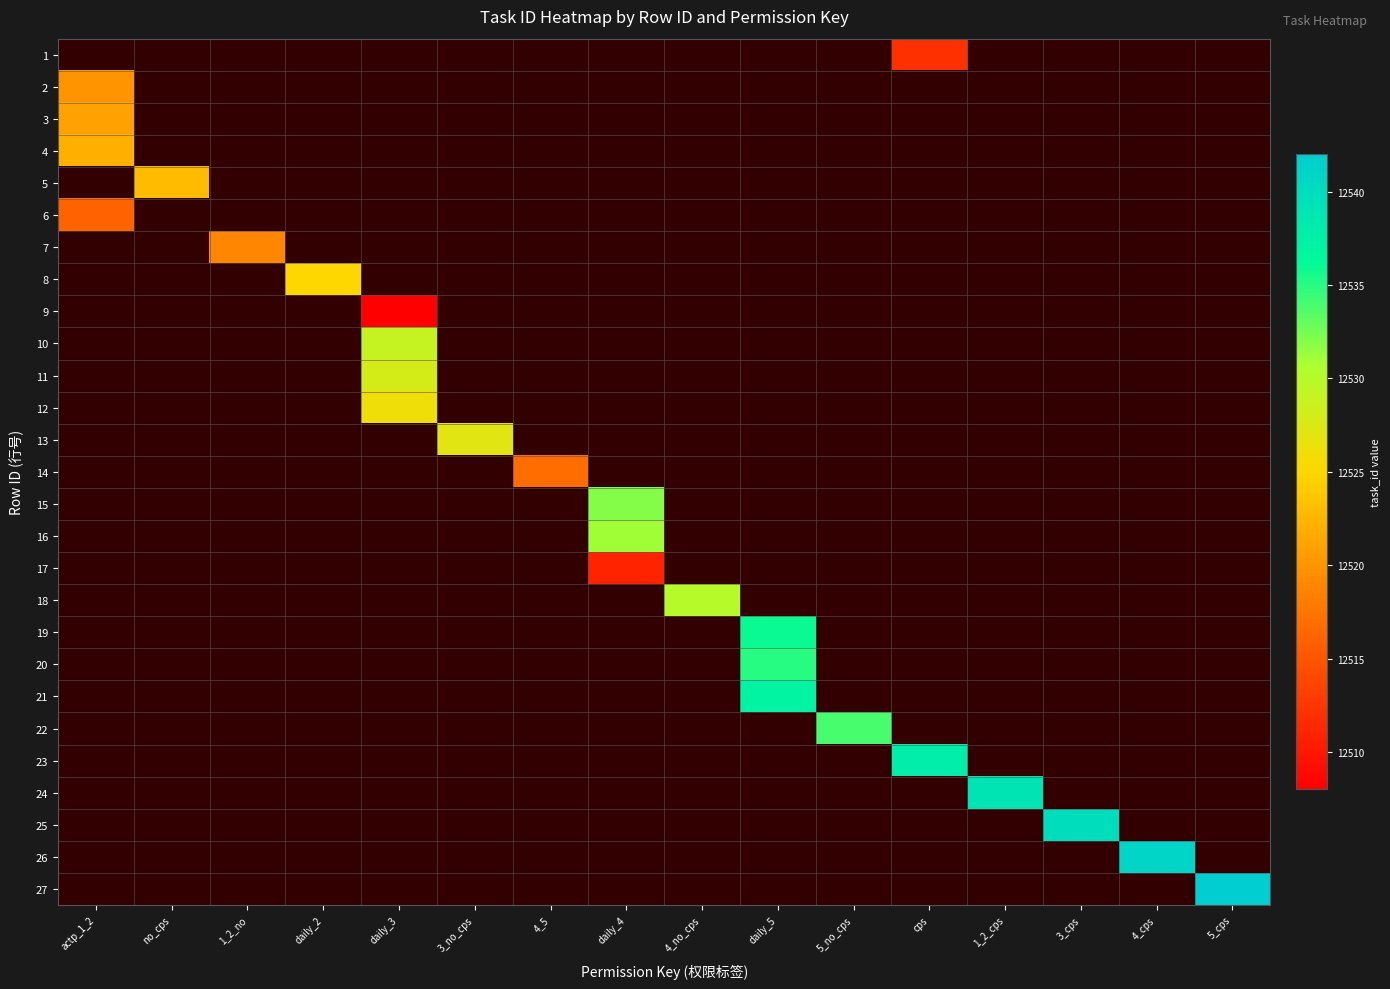

Which series has the widest spread of values?

2